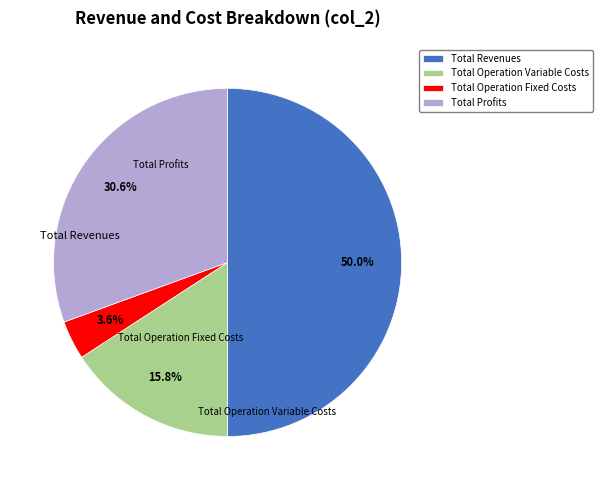

To the nearest percent, what is the difference between the Total Revenues and Total Profits slice percentages?

19%